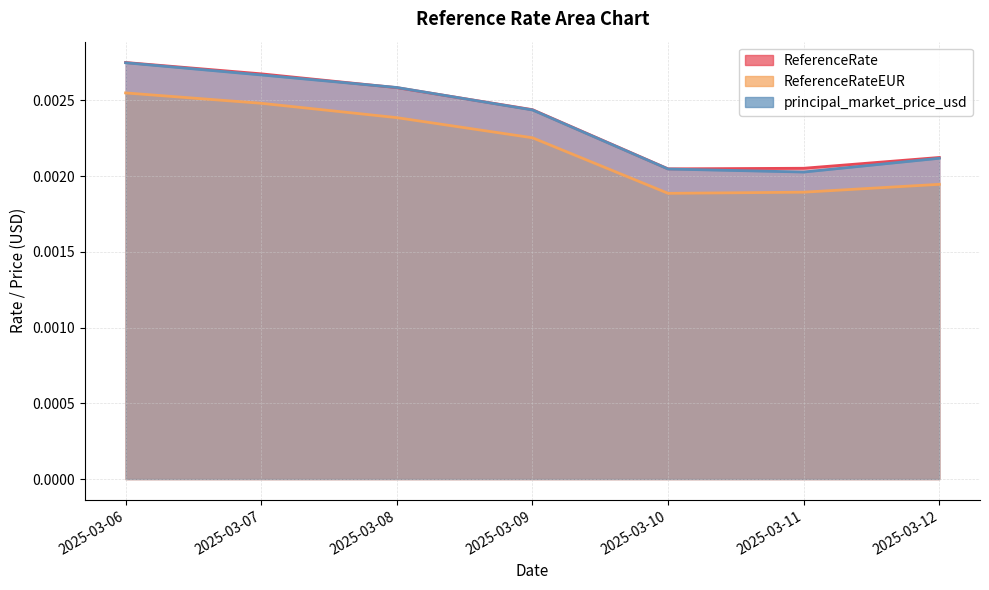

How many categories are shown in the chart?

7